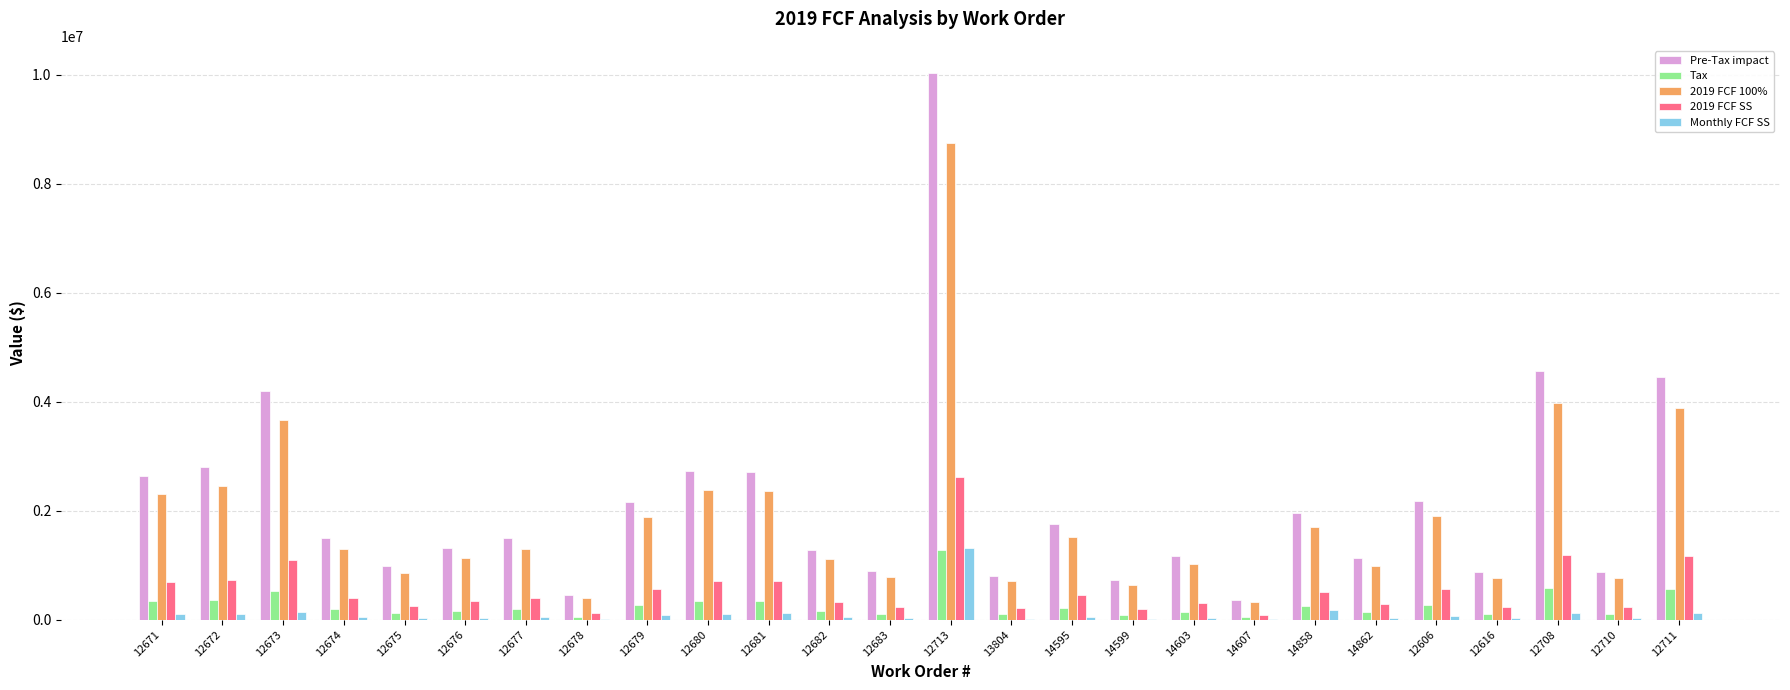

What is the greatest value displayed?

10028129.0